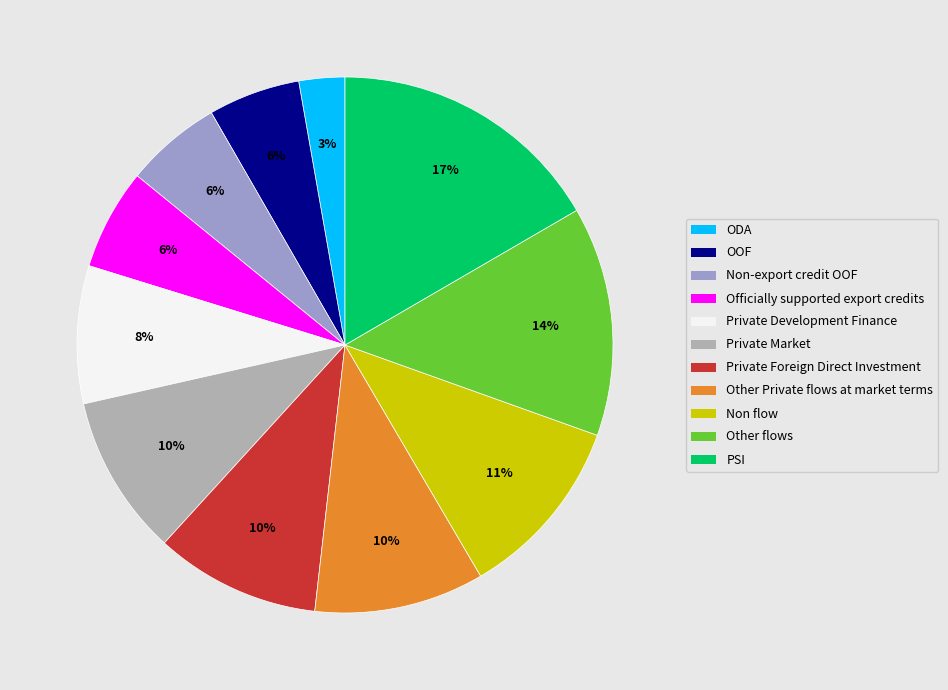

Which has a higher value, Non-export credit OOF or Private Foreign Direct Investment?

Private Foreign Direct Investment